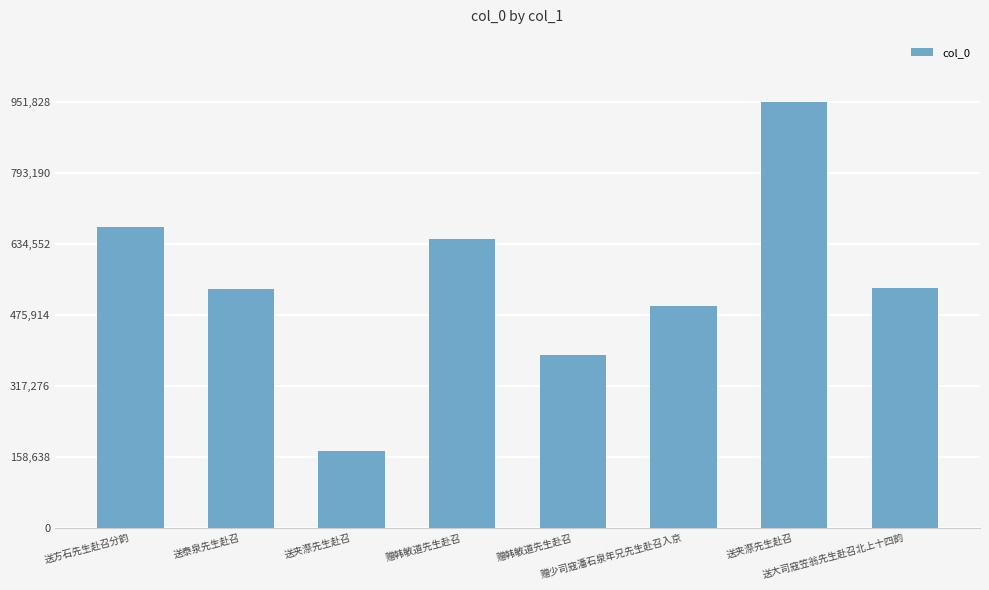

Between 赠韩敏道先生赴召 and 送夹漈先生赴召, which is larger?

赠韩敏道先生赴召